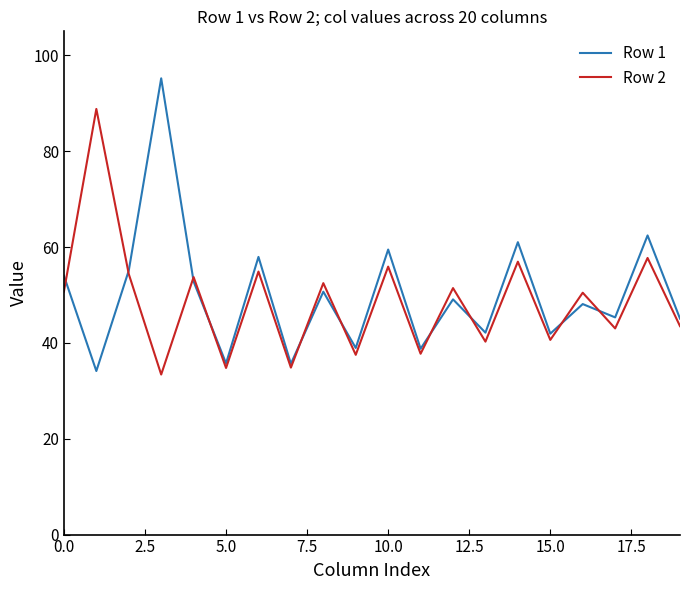

What is the minimum value shown in the chart?

33.4